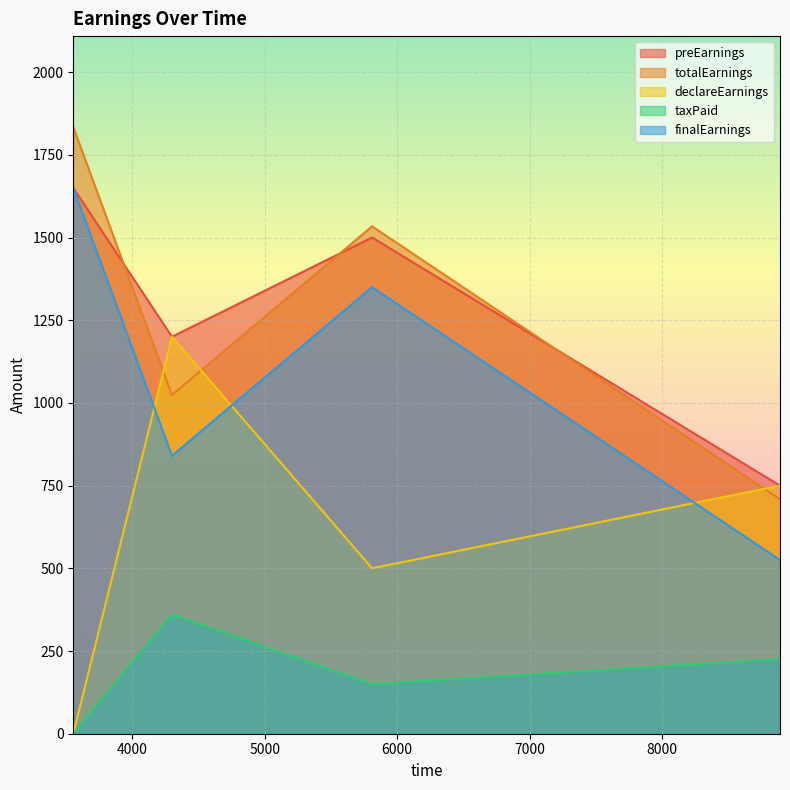

What is the difference between the maximum and minimum values in the finalEarnings series?

1125.0